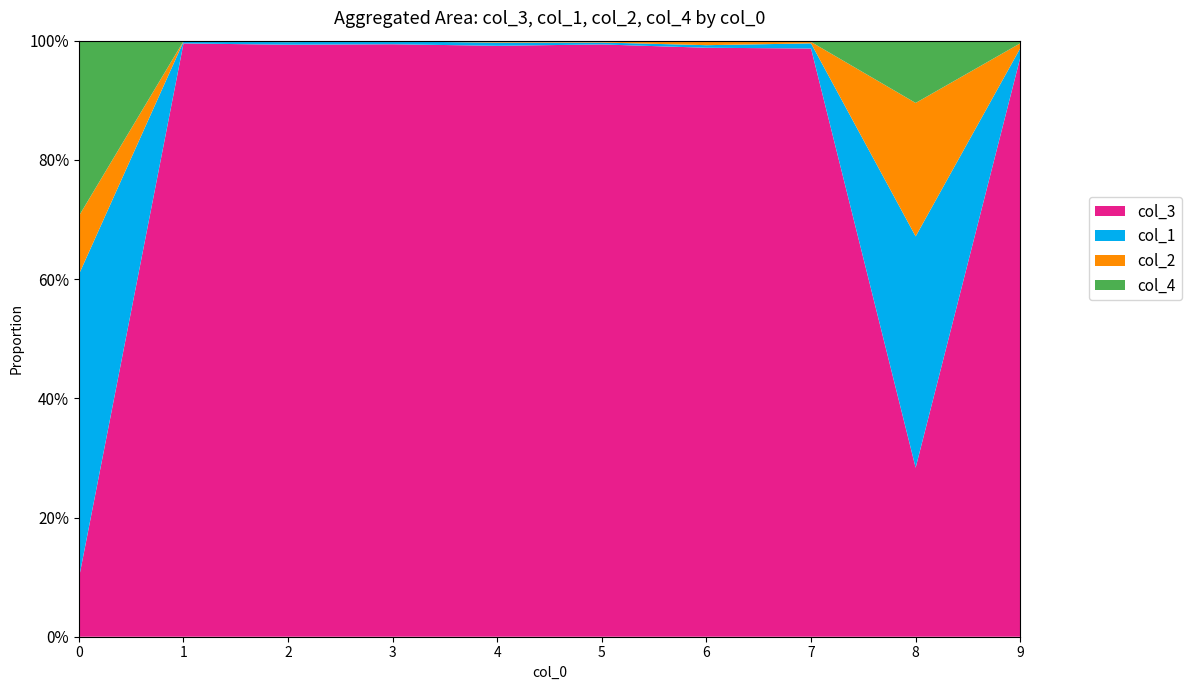

Which series has the largest range (max minus min)?

col_3